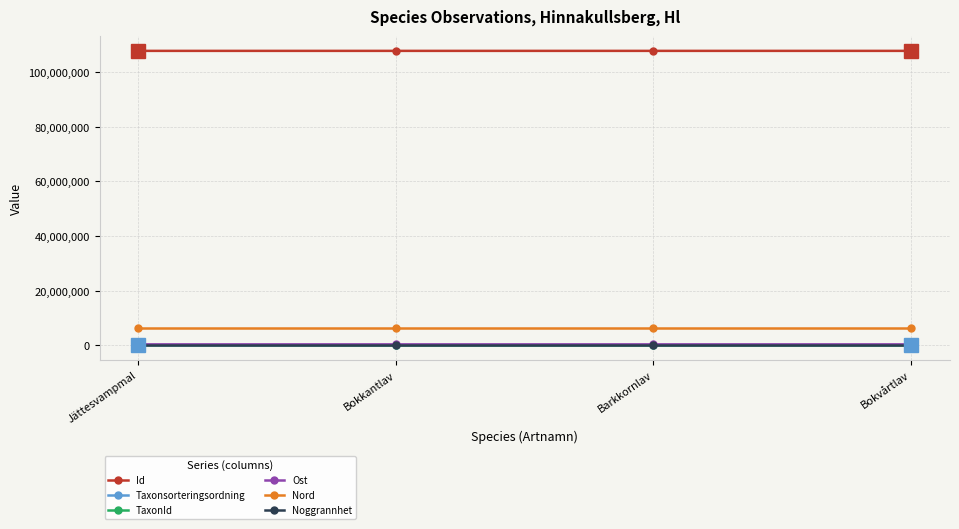

The TaxonId series shows 924.0 at Bokkantlav. True or false?

True